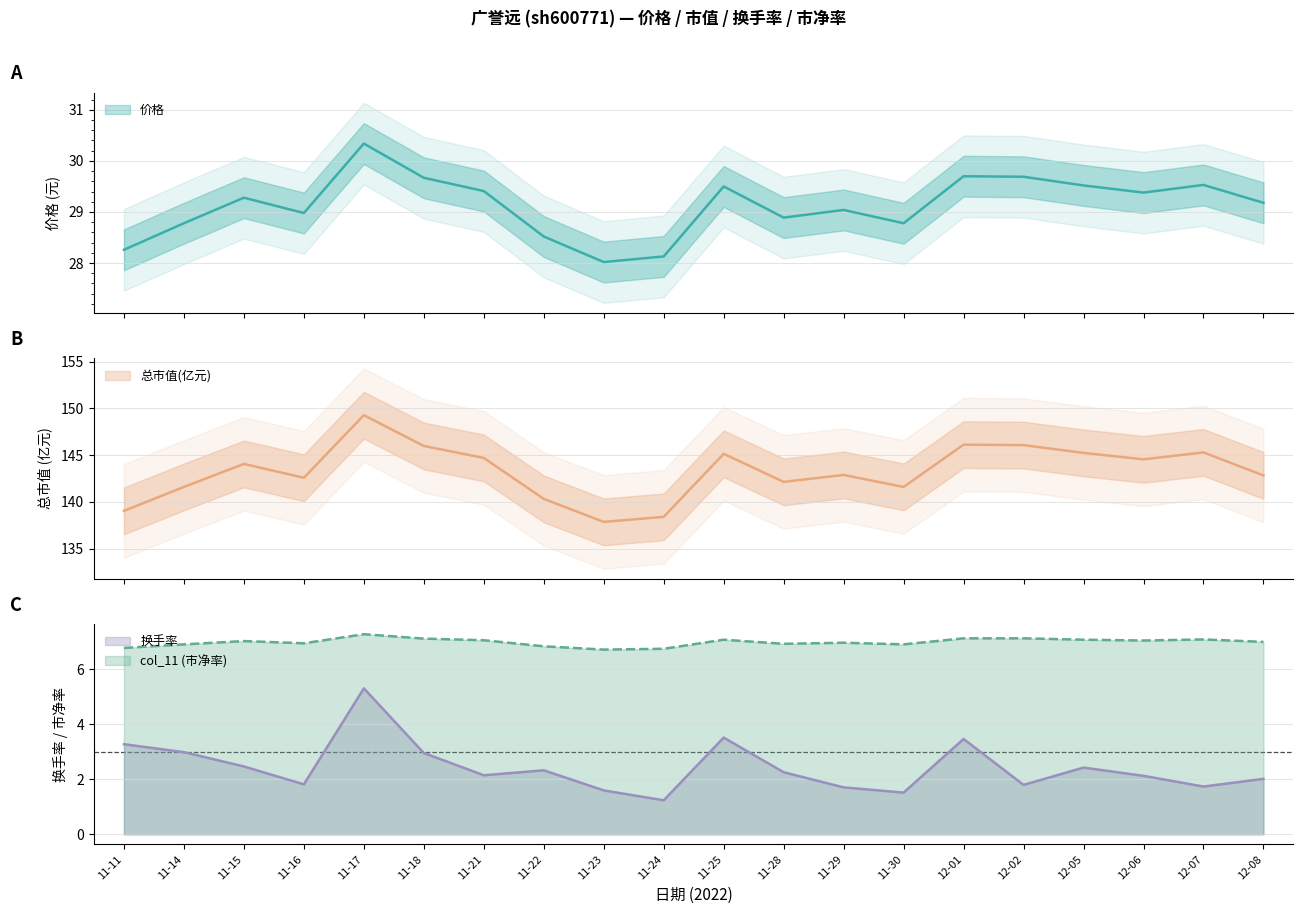

The 总市值(亿元) series shows 95.1 at 11-23. True or false?

False